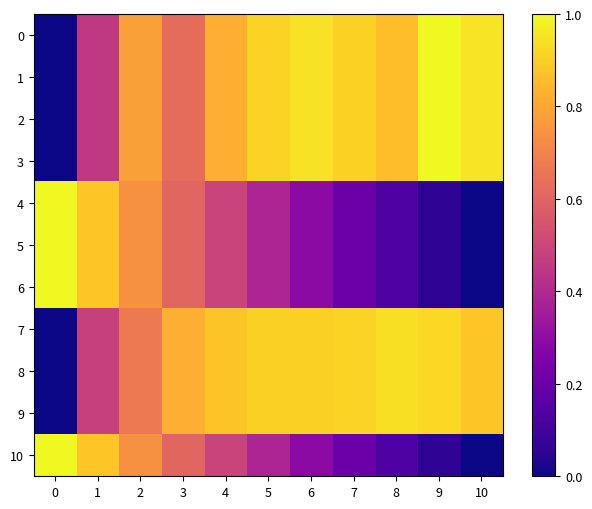

Reading left to right, extract all data points from this chart.

0: 0=0.0	1=0.5	2=0.8	3=0.6	4=0.8	5=0.9	6=0.9	7=0.9	8=0.9	9=1.0	10=1.0
1: 0=0.0	1=0.5	2=0.8	3=0.6	4=0.8	5=0.9	6=0.9	7=0.9	8=0.9	9=1.0	10=1.0
2: 0=0.0	1=0.5	2=0.8	3=0.6	4=0.8	5=0.9	6=0.9	7=0.9	8=0.9	9=1.0	10=1.0
3: 0=0.0	1=0.5	2=0.8	3=0.6	4=0.8	5=0.9	6=0.9	7=0.9	8=0.9	9=1.0	10=1.0
4: 0=1.0	1=0.9	2=0.7	3=0.6	4=0.5	5=0.4	6=0.3	7=0.2	8=0.1	9=0.1	10=0.0
5: 0=1.0	1=0.9	2=0.7	3=0.6	4=0.5	5=0.4	6=0.3	7=0.2	8=0.1	9=0.1	10=0.0
6: 0=1.0	1=0.9	2=0.7	3=0.6	4=0.5	5=0.4	6=0.3	7=0.2	8=0.1	9=0.1	10=0.0
7: 0=0.0	1=0.5	2=0.7	3=0.8	4=0.9	5=0.9	6=0.9	7=0.9	8=0.9	9=0.9	10=0.9
8: 0=0.0	1=0.5	2=0.7	3=0.8	4=0.9	5=0.9	6=0.9	7=0.9	8=0.9	9=0.9	10=0.9
9: 0=0.0	1=0.5	2=0.7	3=0.8	4=0.9	5=0.9	6=0.9	7=0.9	8=0.9	9=0.9	10=0.9
10: 0=1.0	1=0.9	2=0.7	3=0.6	4=0.5	5=0.4	6=0.3	7=0.2	8=0.1	9=0.1	10=0.0